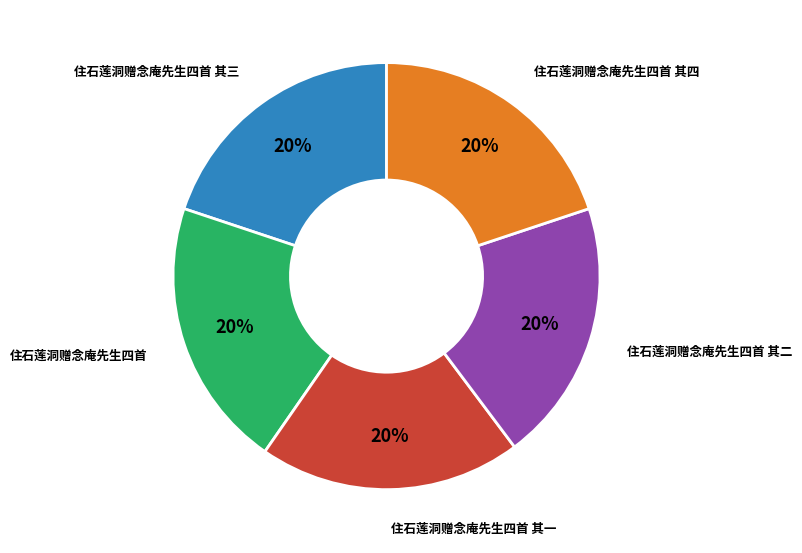

Is there a majority slice in this chart?

No